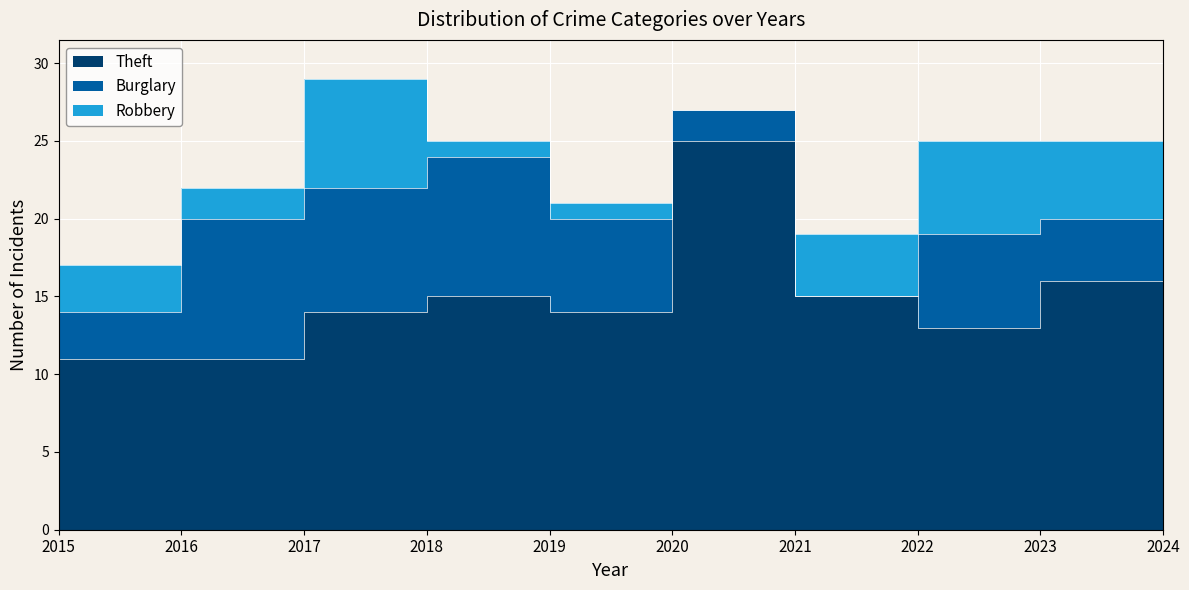

Is the value of Theft at 2016 greater than the value of Burglary at 2017?

Yes